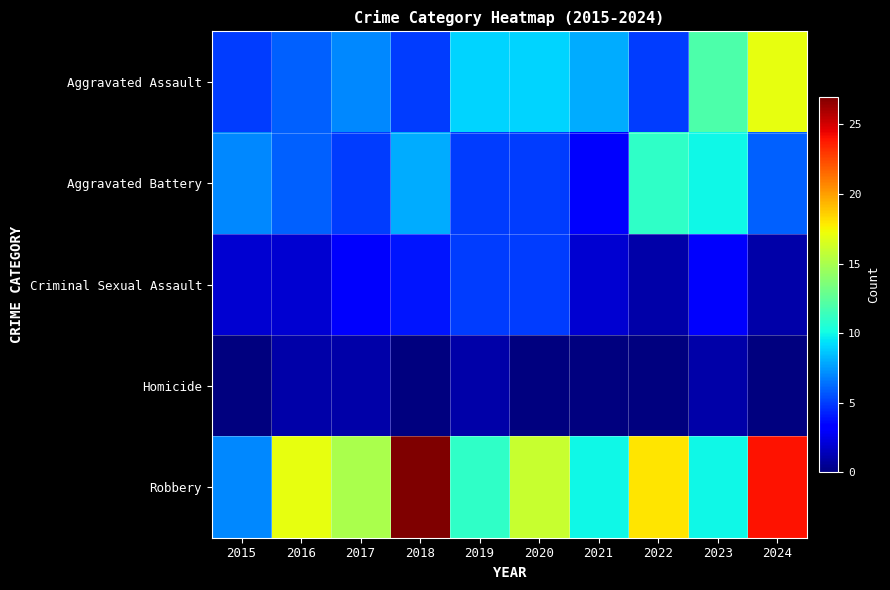

How many series are shown in this chart?

5